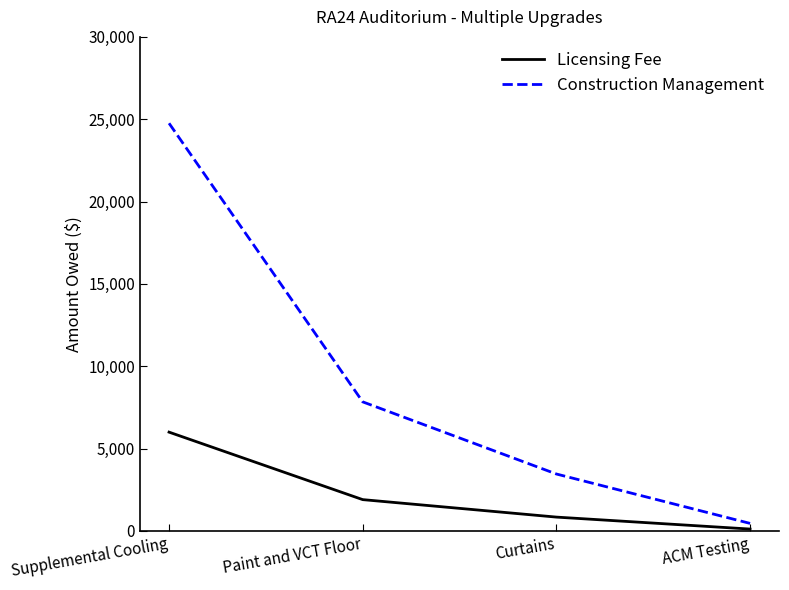

True or false: Construction Management and Licensing Fee cross at least once.

False